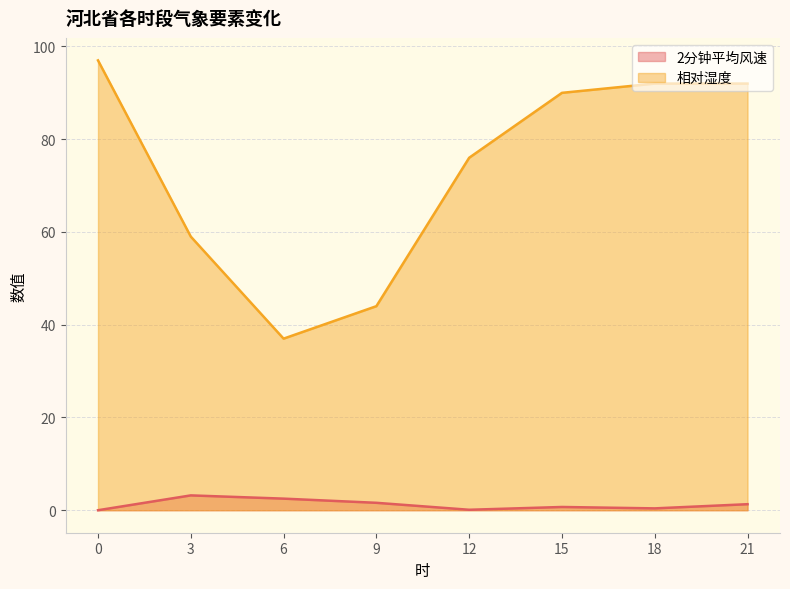

True or false: 2分钟平均风速 and 相对湿度 cross at least once.

False